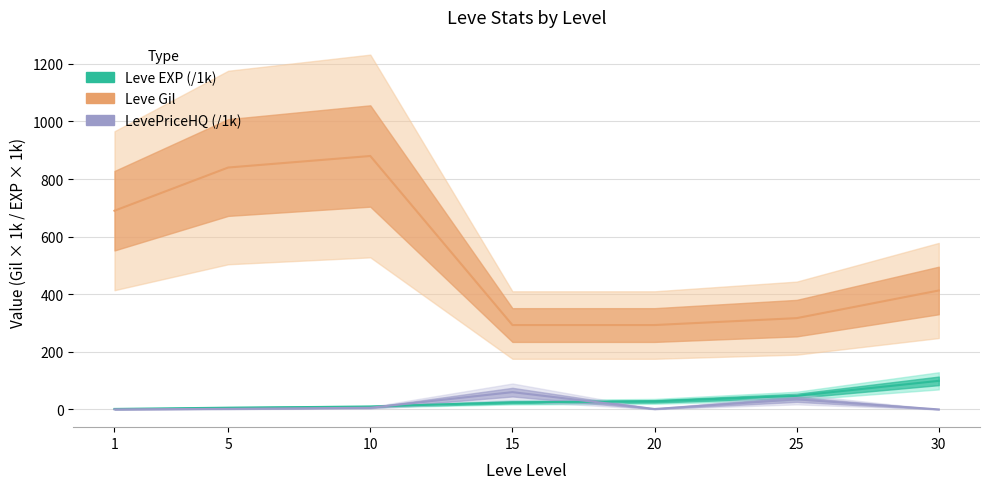

True or false: Leve Gil and LevePriceHQ cross at least once.

False